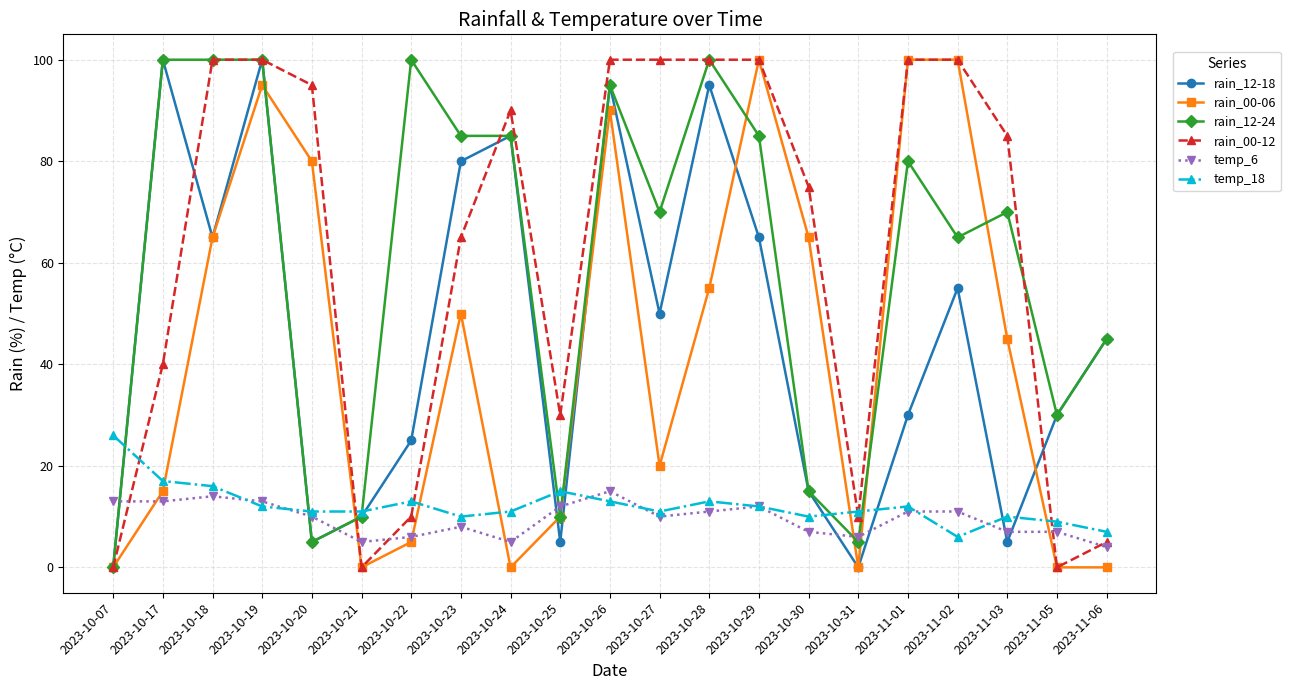

True or false: rain_00-12 and temp_18 cross at least once.

True